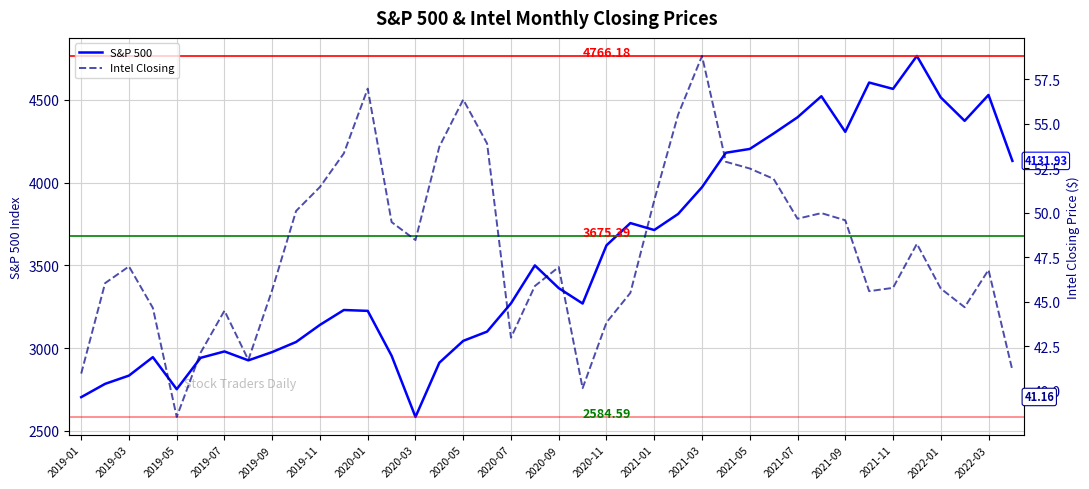

How many interior local valleys does the S&P 500 series have?

8